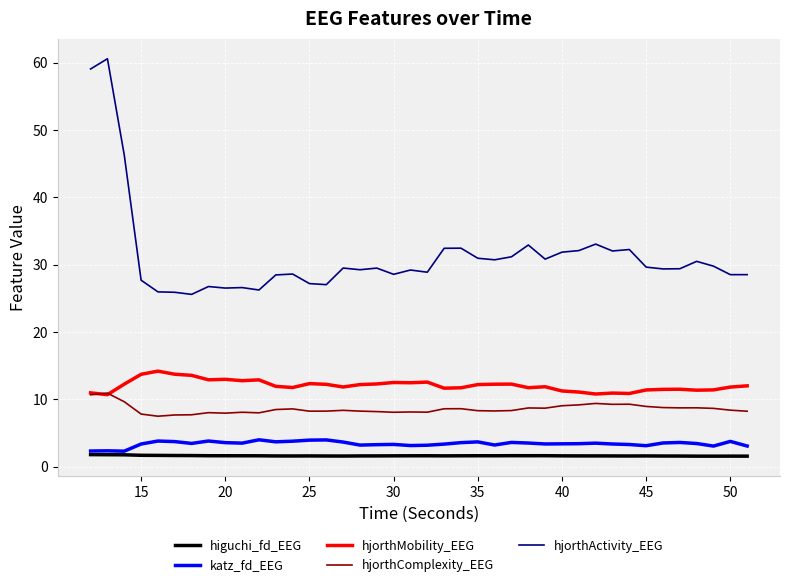

What is the difference between the second highest and minimum values in the higuchi_fd_EEG series?

0.2